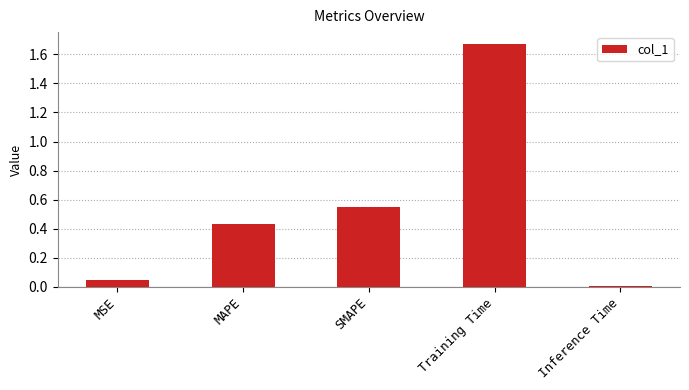

Is it true that the value at MAPE is 0.7?

False